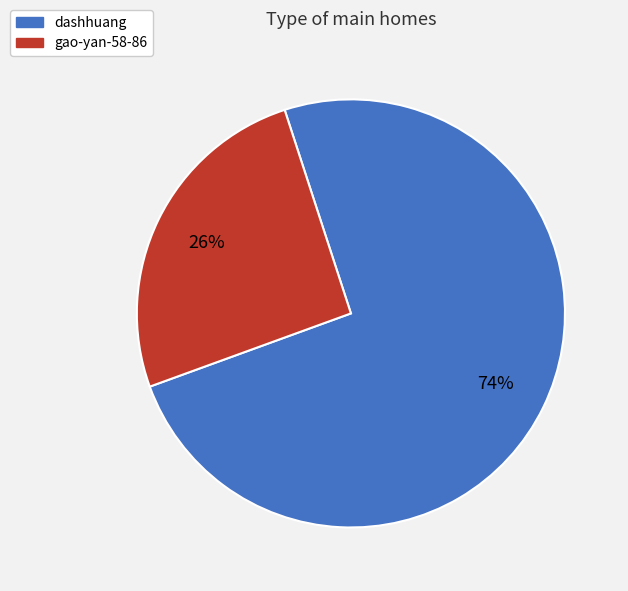

To the nearest percent, what portion does gao-yan-58-86 represent?

26%